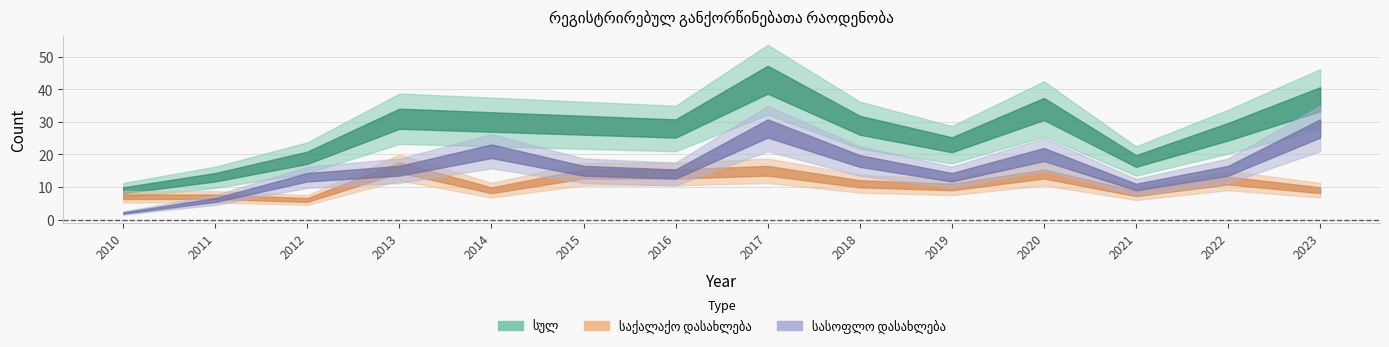

What is the difference between the maximum and second lowest values in the სულ series?

30